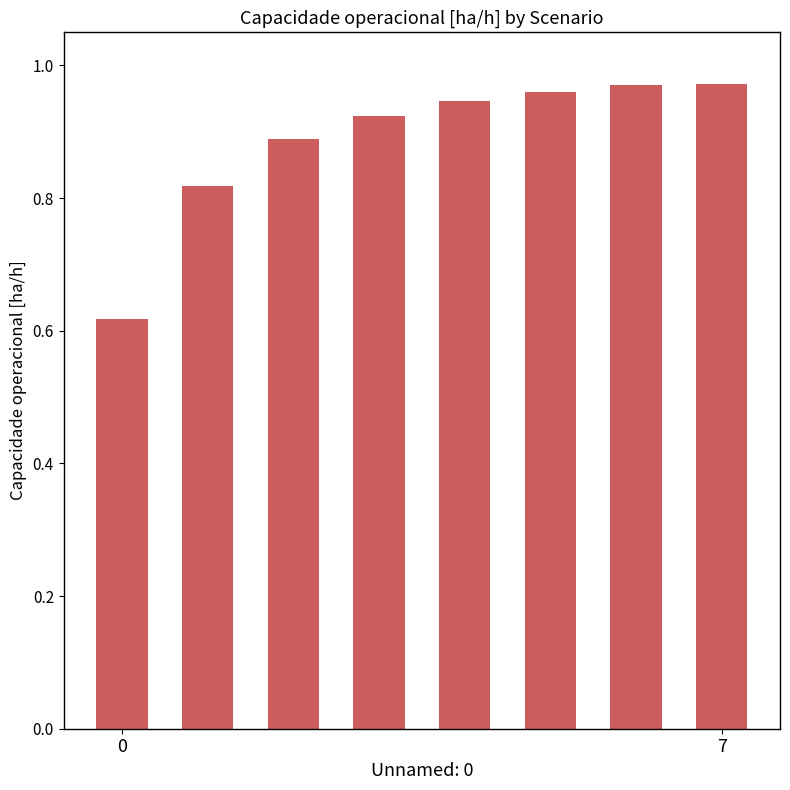

What is the difference between the maximum and minimum values?

0.4